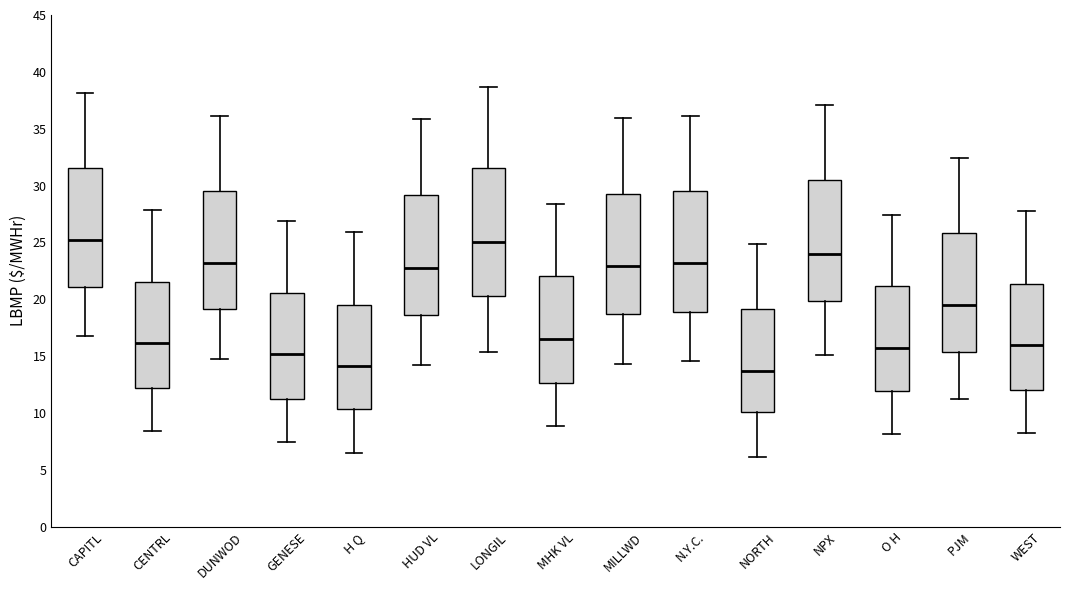

Reading left to right, transcribe this box plot: for each box, give where its median line is, the range the box spans, and where its two whiskers end, as read against the y-axis. The values are not printed on the chart, so give them approximately, as read against the axis.

CAPITL: median 25.0, box 21.0 to 31.5, whiskers 17.0 to 38.0
CENTRL: median 16.0, box 12.0 to 21.5, whiskers 8.5 to 28.0
DUNWOD: median 23.0, box 19.0 to 29.5, whiskers 15.0 to 36.0
GENESE: median 15.0, box 11.5 to 20.5, whiskers 7.5 to 27.0
H Q: median 14.0, box 10.5 to 19.5, whiskers 6.5 to 26.0
HUD VL: median 23.0, box 18.5 to 29.0, whiskers 14.0 to 36.0
LONGIL: median 25.0, box 20.5 to 31.5, whiskers 15.5 to 38.5
MHK VL: median 16.5, box 12.5 to 22.0, whiskers 9.0 to 28.5
MILLWD: median 23.0, box 18.5 to 29.5, whiskers 14.5 to 36.0
N.Y.C.: median 23.0, box 19.0 to 29.5, whiskers 14.5 to 36.0
NORTH: median 13.5, box 10.0 to 19.0, whiskers 6.0 to 25.0
NPX: median 24.0, box 20.0 to 30.5, whiskers 15.0 to 37.0
O H: median 15.5, box 12.0 to 21.0, whiskers 8.0 to 27.5
PJM: median 19.5, box 15.5 to 26.0, whiskers 11.0 to 32.5
WEST: median 16.0, box 12.0 to 21.5, whiskers 8.0 to 28.0